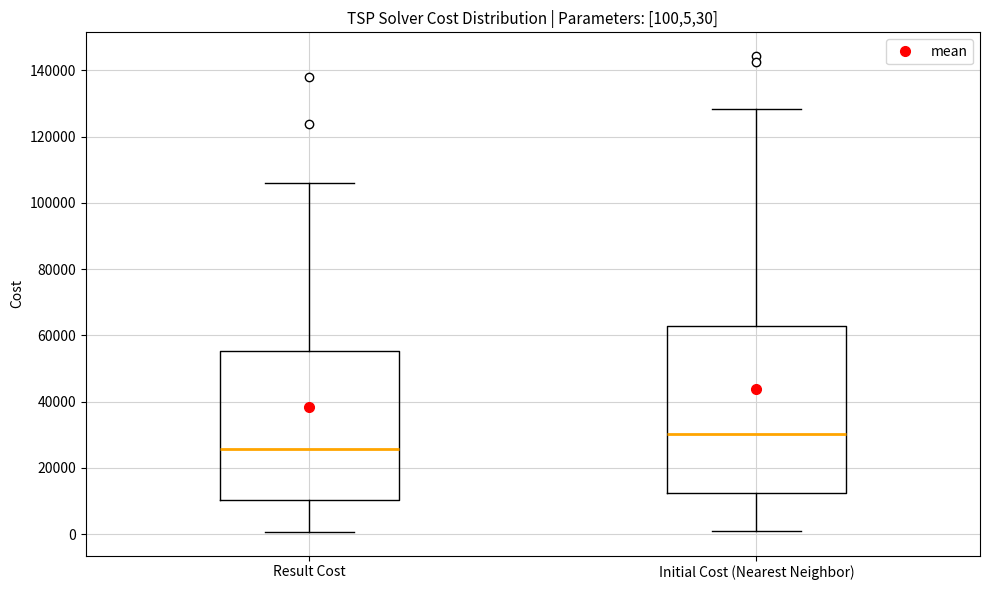

Which box is the tallest, from its lower edge to its upper edge?

Initial Cost (Nearest Neighbor)